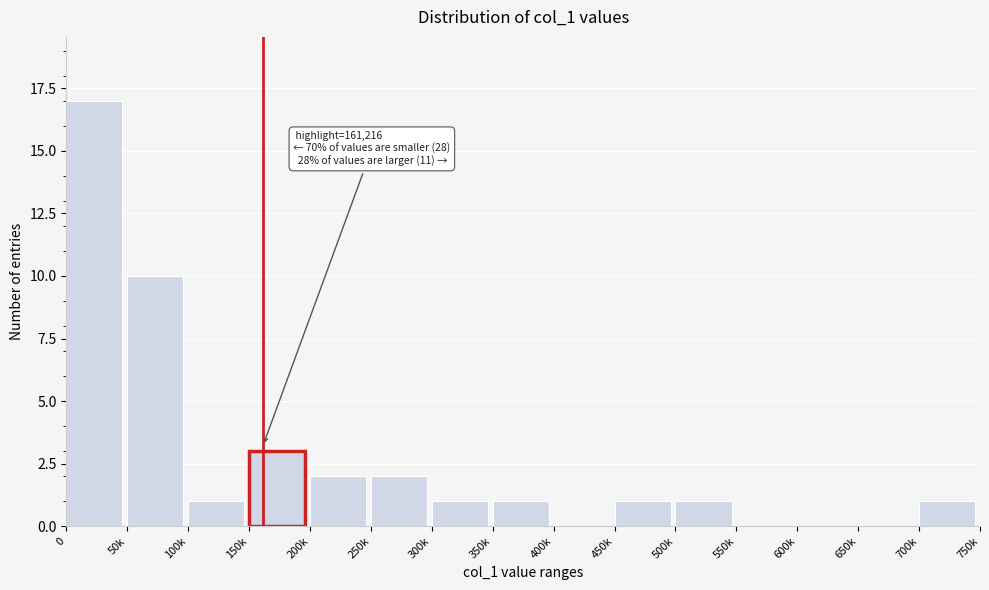

Reading left to right, list all the values displayed in this chart.

0=17	50k=10	100k=1	150k=3	200k=2	250k=2	300k=1	350k=1	400k=0	450k=1	500k=1	550k=0	600k=0	650k=0	700k=1